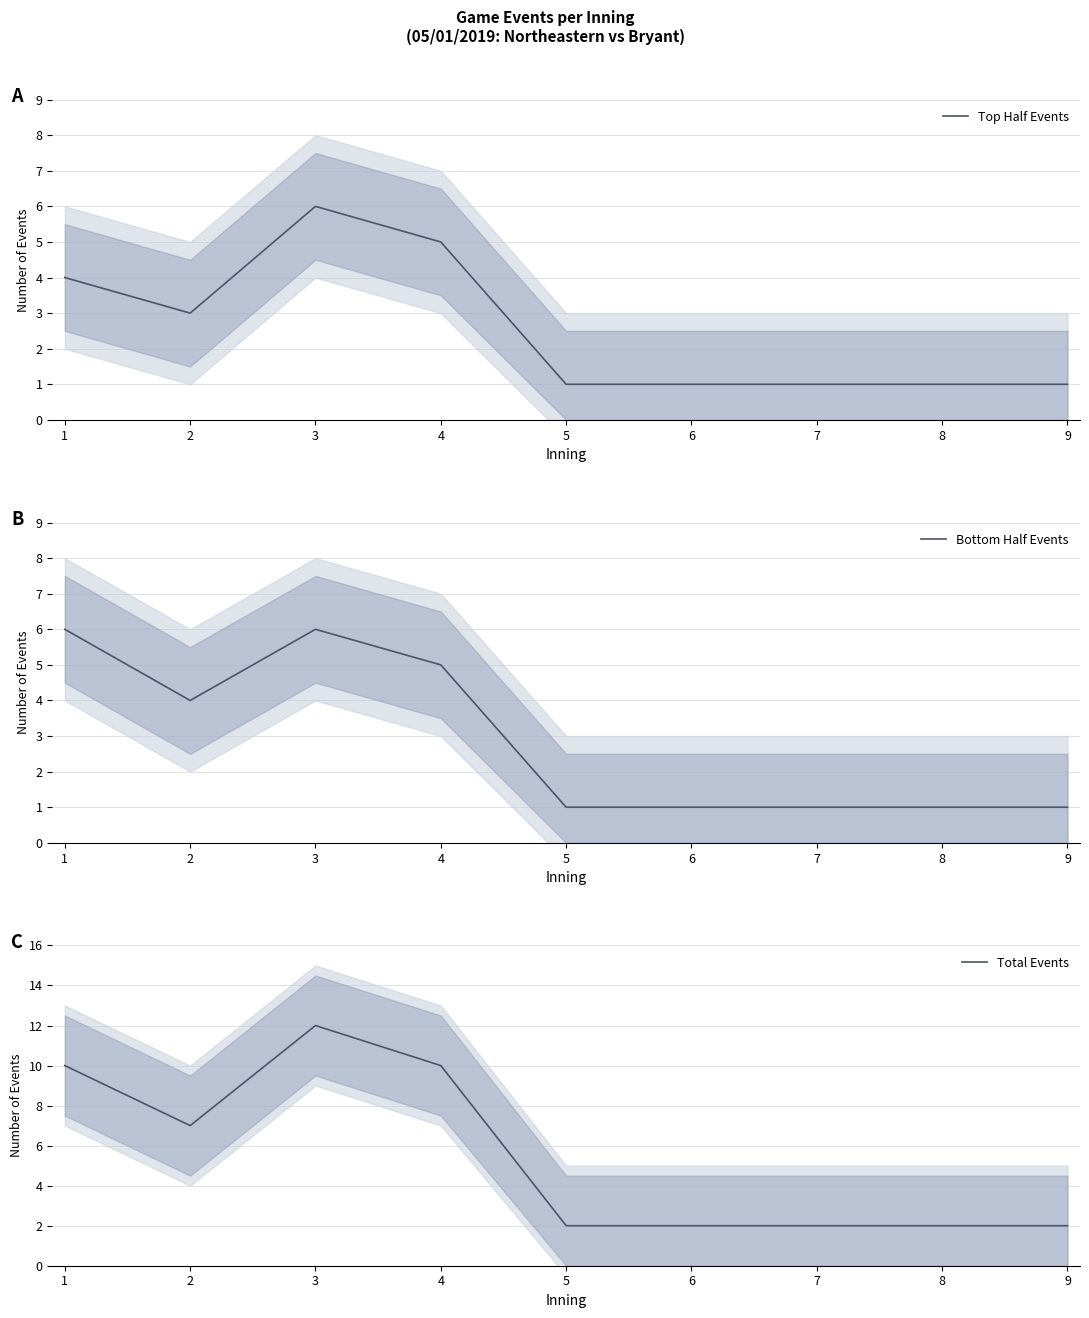

What is the maximum value for Top Half Events?

6